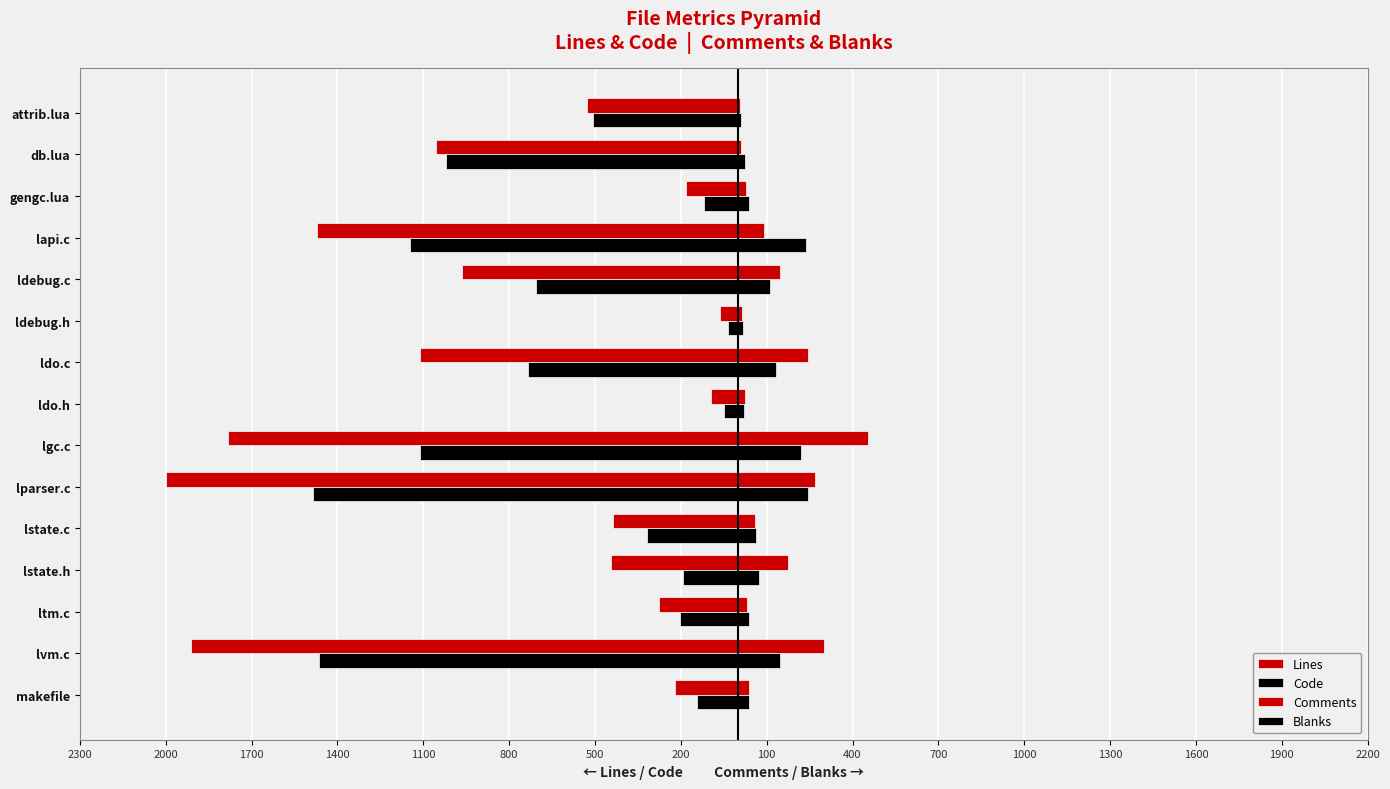

Reading left to right, extract all data points from this chart.

Lines: -221	-1911	-276	-443	-438	-2000	-1783	-94	-1110	-64	-963	-1470	-182	-1057	-527
Code: -143	-1463	-204	-194	-317	-1487	-1110	-49	-734	-34	-707	-1145	-118	-1022	-508
Comments: 39	302	32	175	59	270	453	24	245	14	145	89	27	9	8
Blanks: 39	146	40	74	62	243	220	21	131	16	111	236	37	26	11